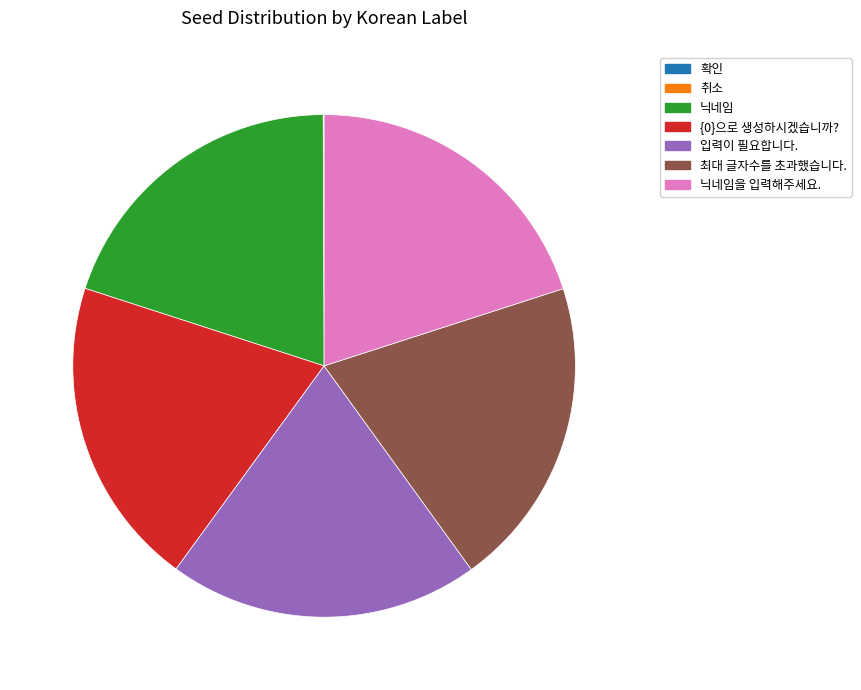

Is there a majority slice in this chart?

No